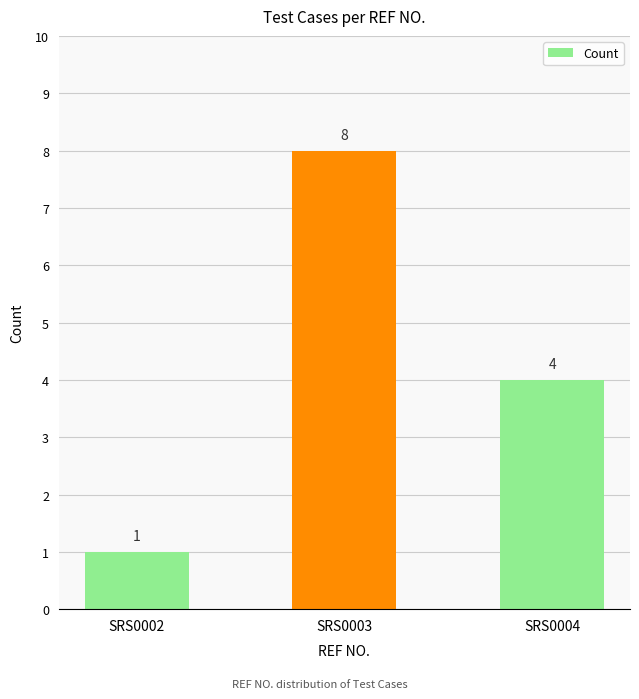

How many values are between 1 and 8?

3